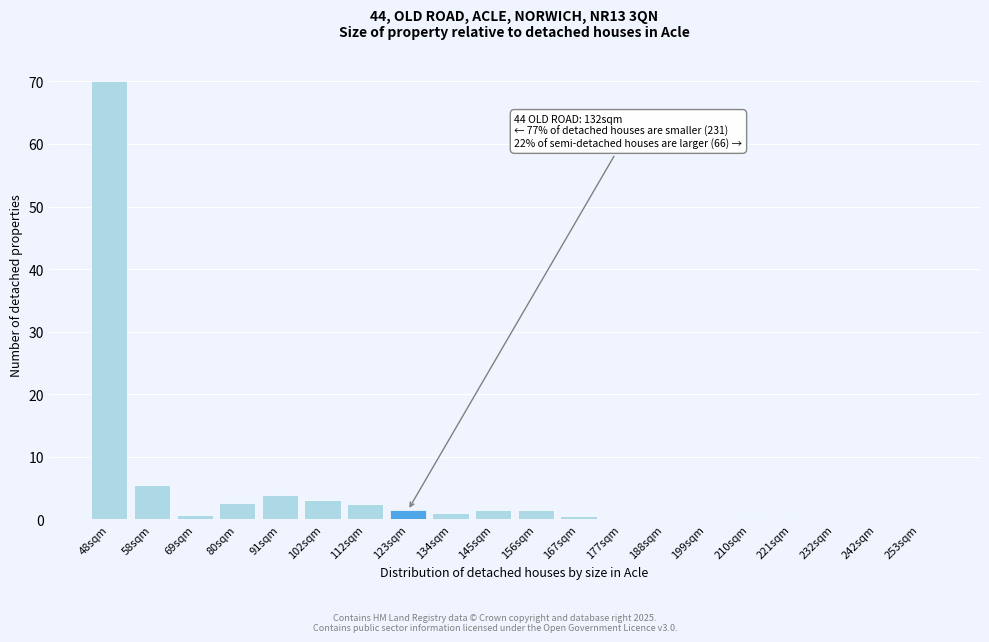

Which has a higher value, 91sqm or 48sqm?

48sqm